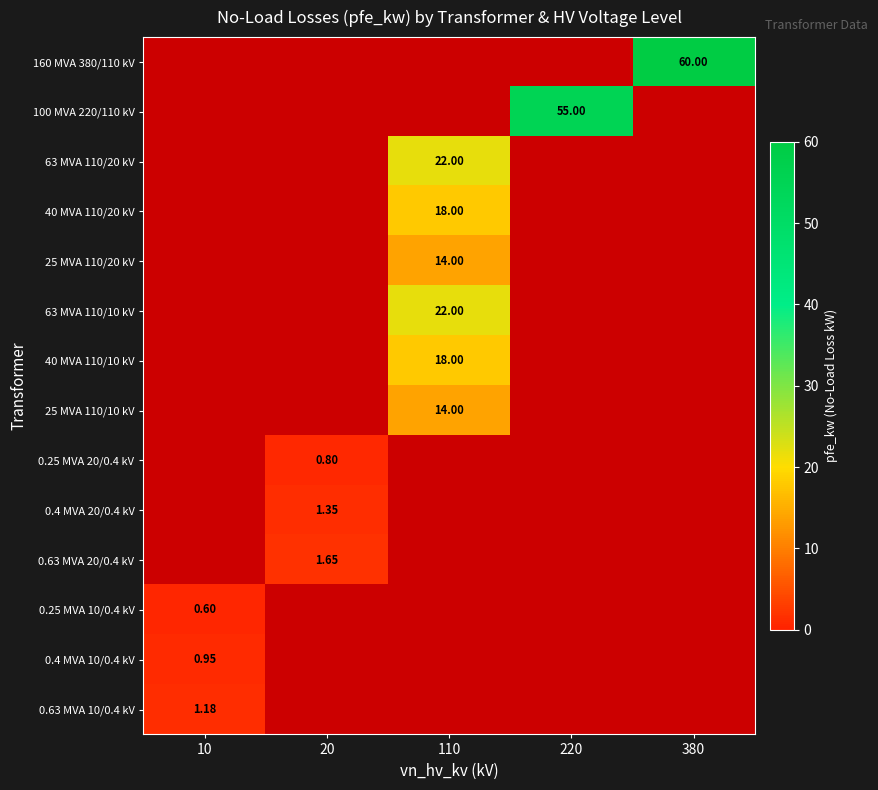

Count the number of data series in this chart.

14